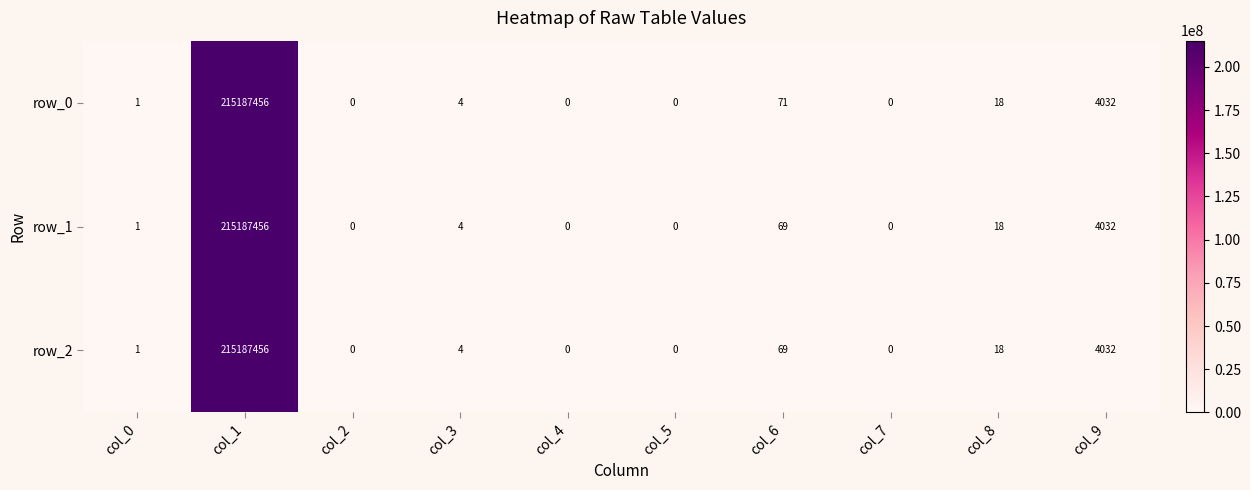

Is it true that row_2 equals 111 at col_6?

False